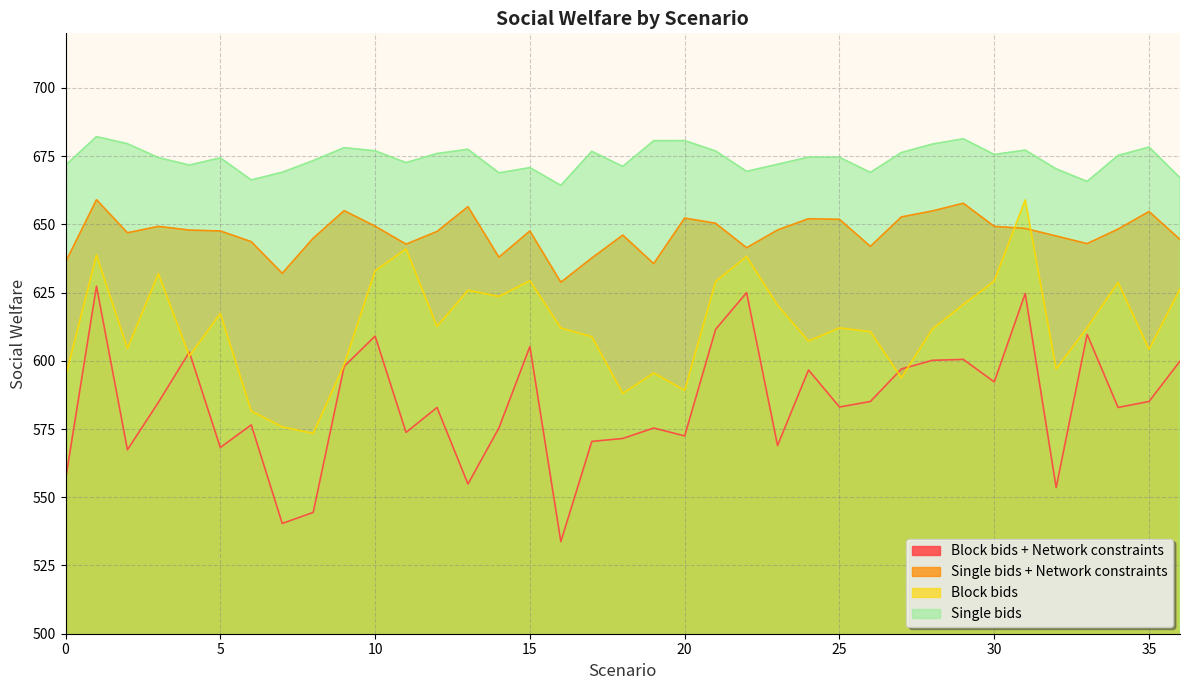

Does the chart display data point markers on the line(s)?

No